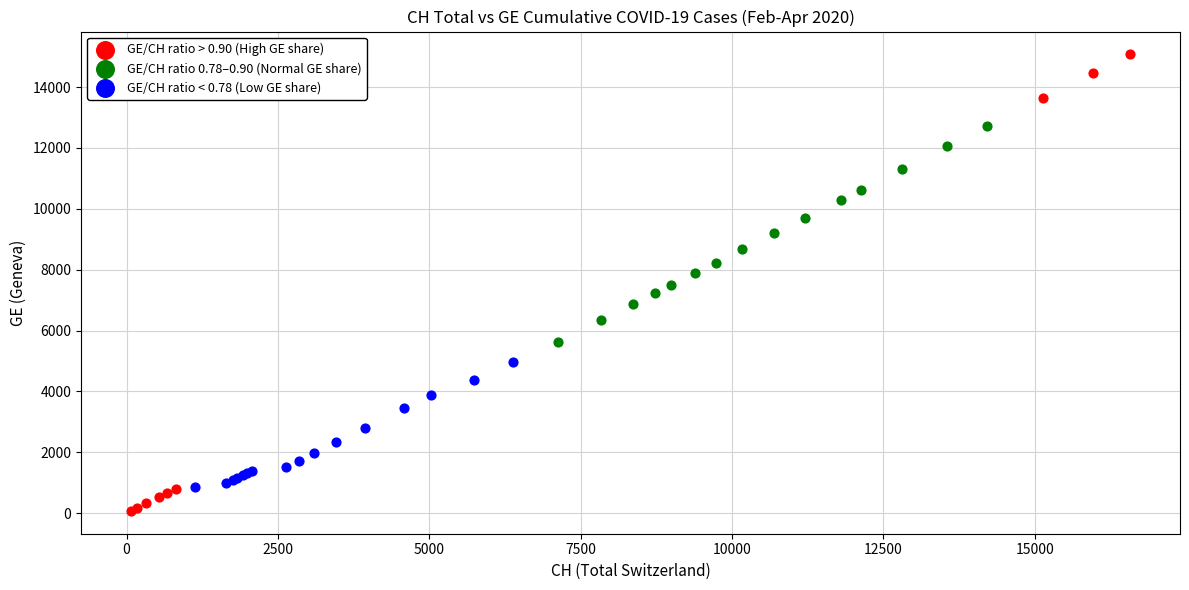

Which series has the widest spread of Y values?

GE/CH ratio > 0.90 (High GE share)